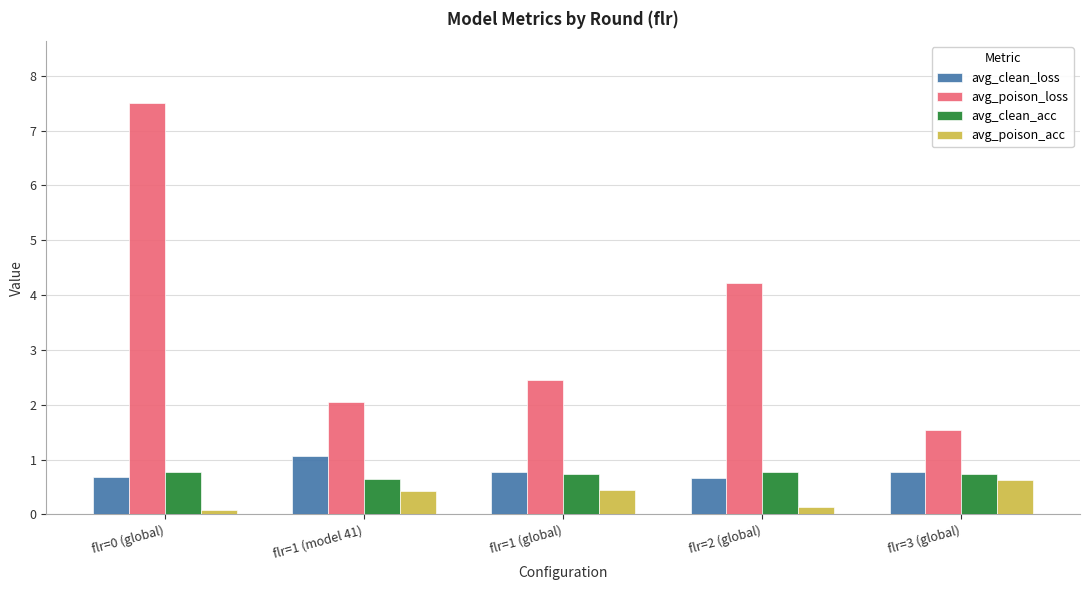

List the series in order of their peak value, lowest first.

avg_poison_acc, avg_clean_acc, avg_clean_loss, avg_poison_loss